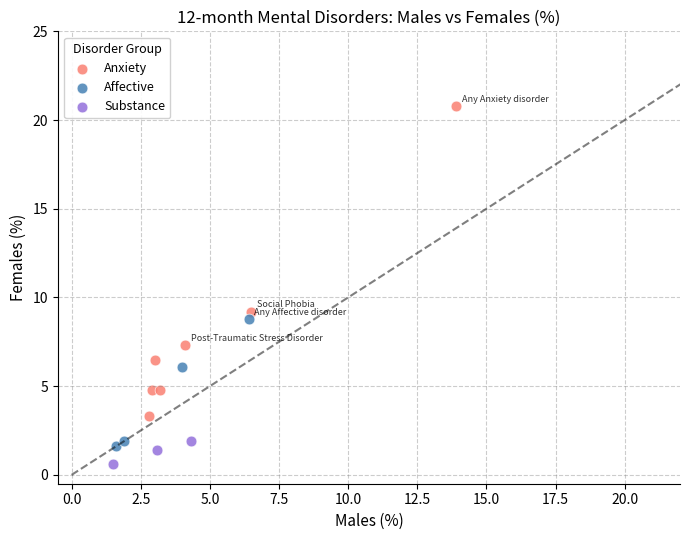

Which series has the largest Y range (max minus min)?

Anxiety